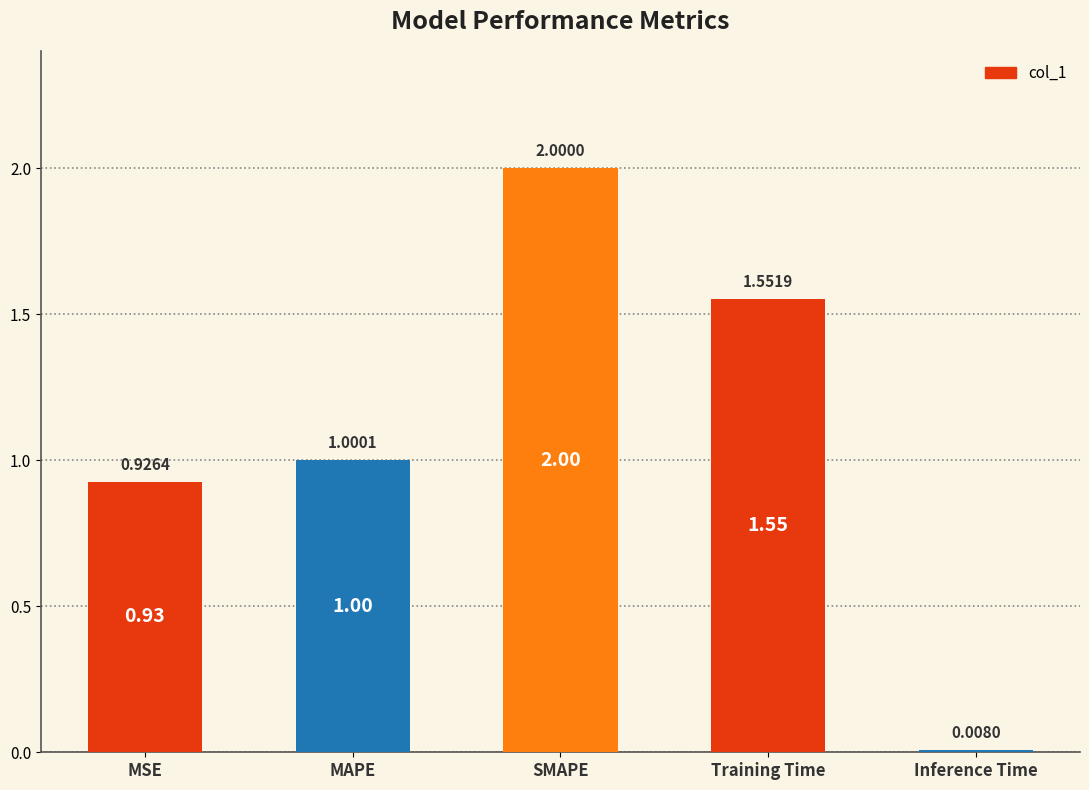

What is the ratio of the value at SMAPE to the value at Training Time?

1.3